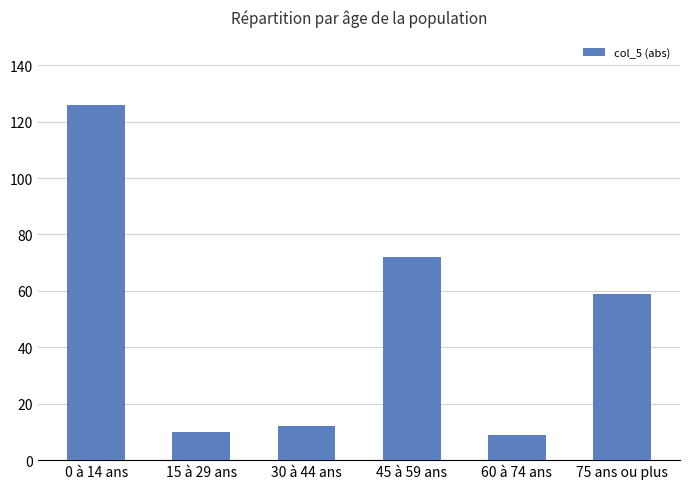

What is the maximum value shown in the chart?

126